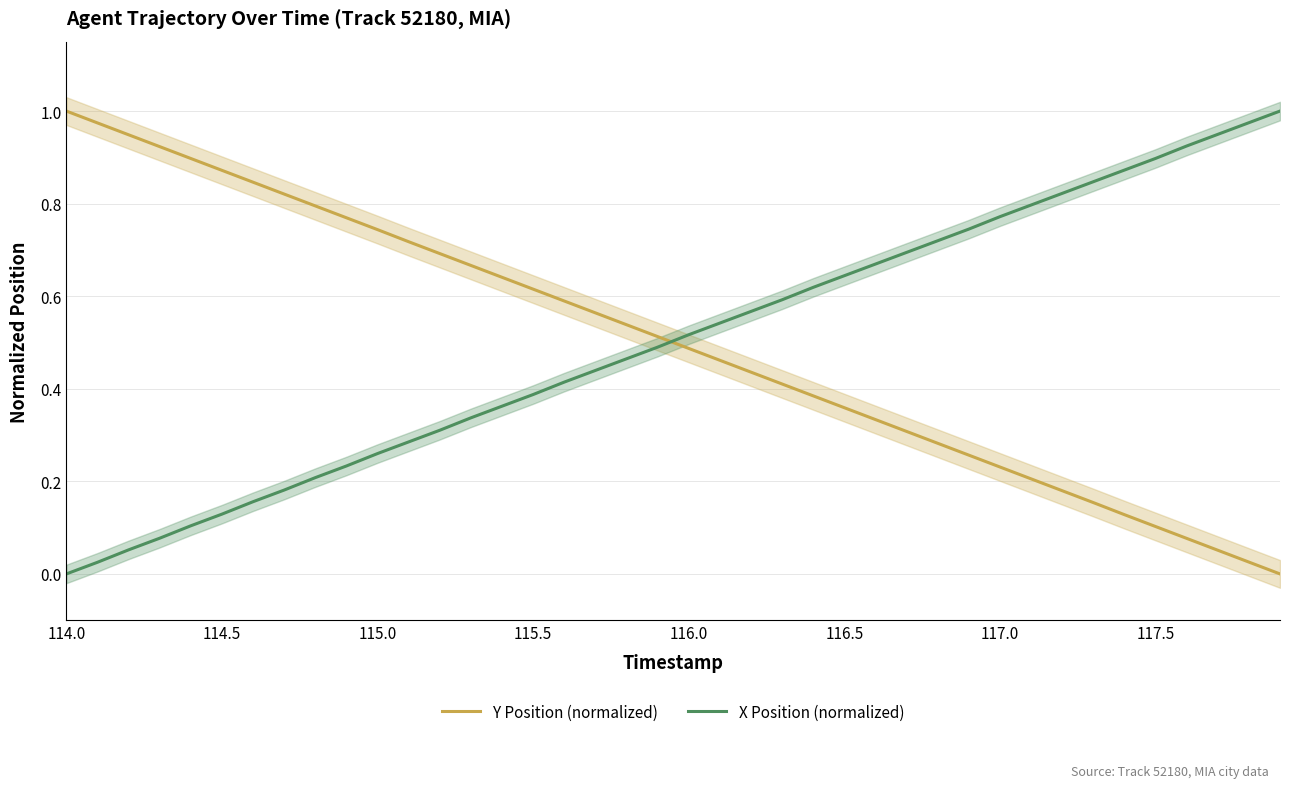

True or false: Y Position (normalized) has a value of 1.5 at 114.5.

False